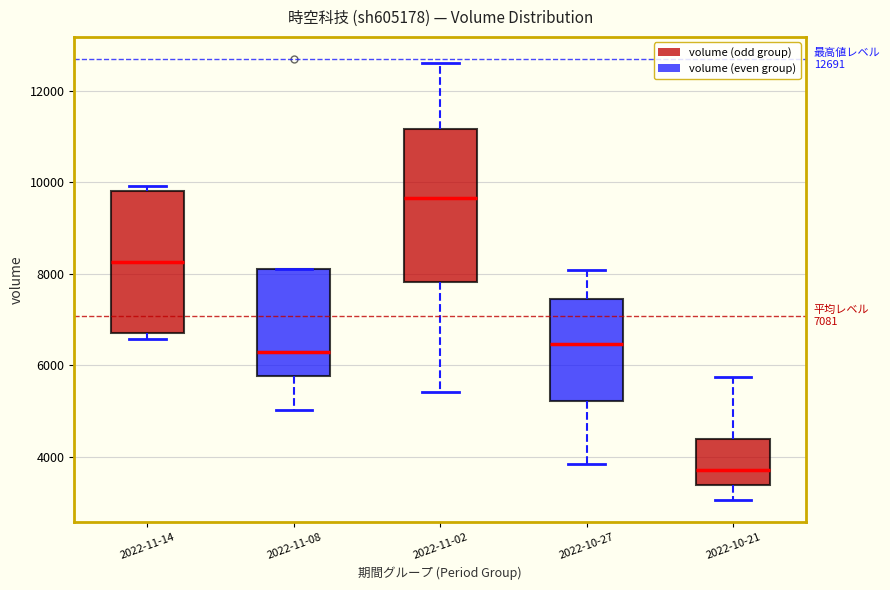

Which box's median line is the lowest?

2022-10-21